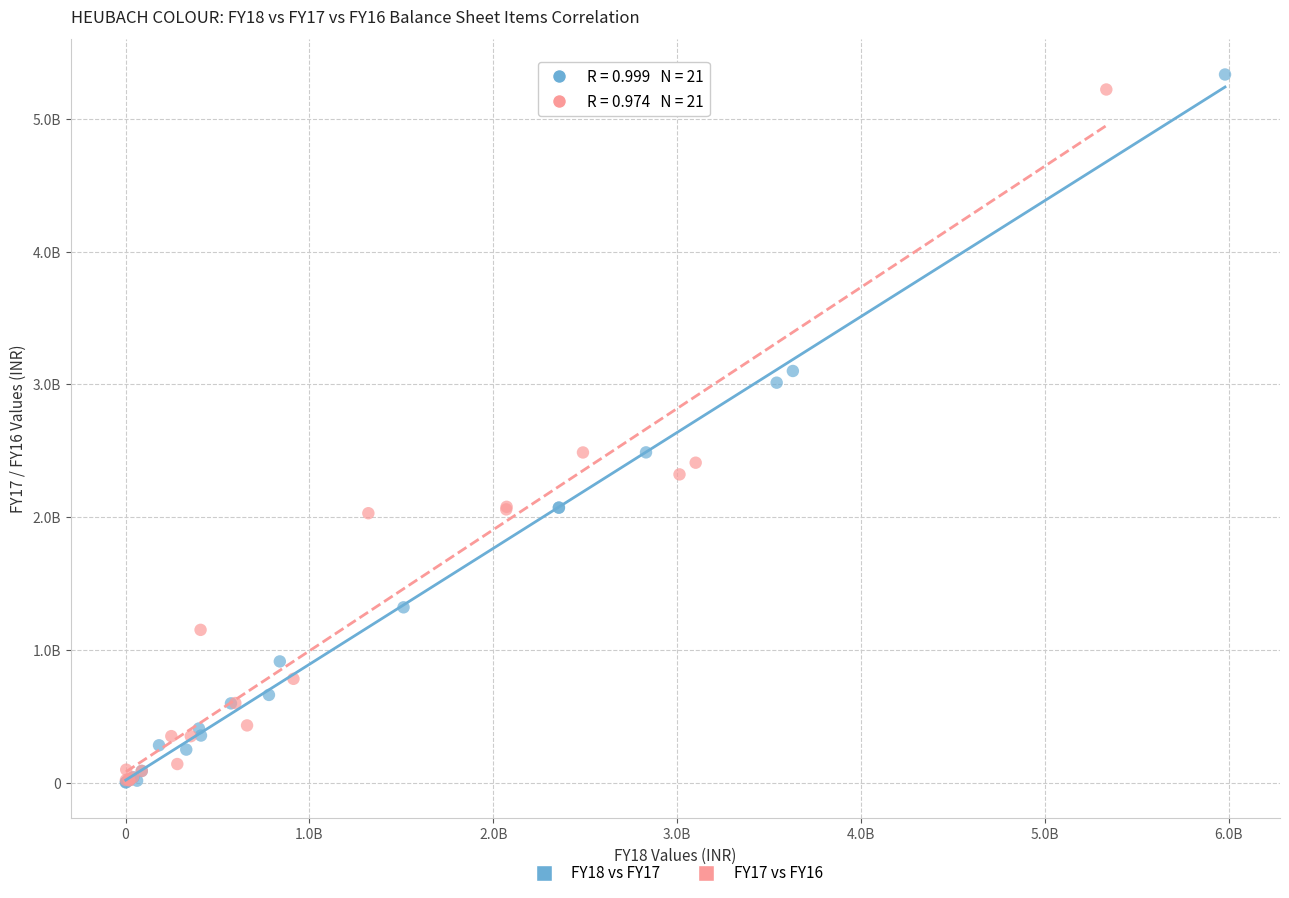

Which series contains the highest Y value?

FY18 vs FY17